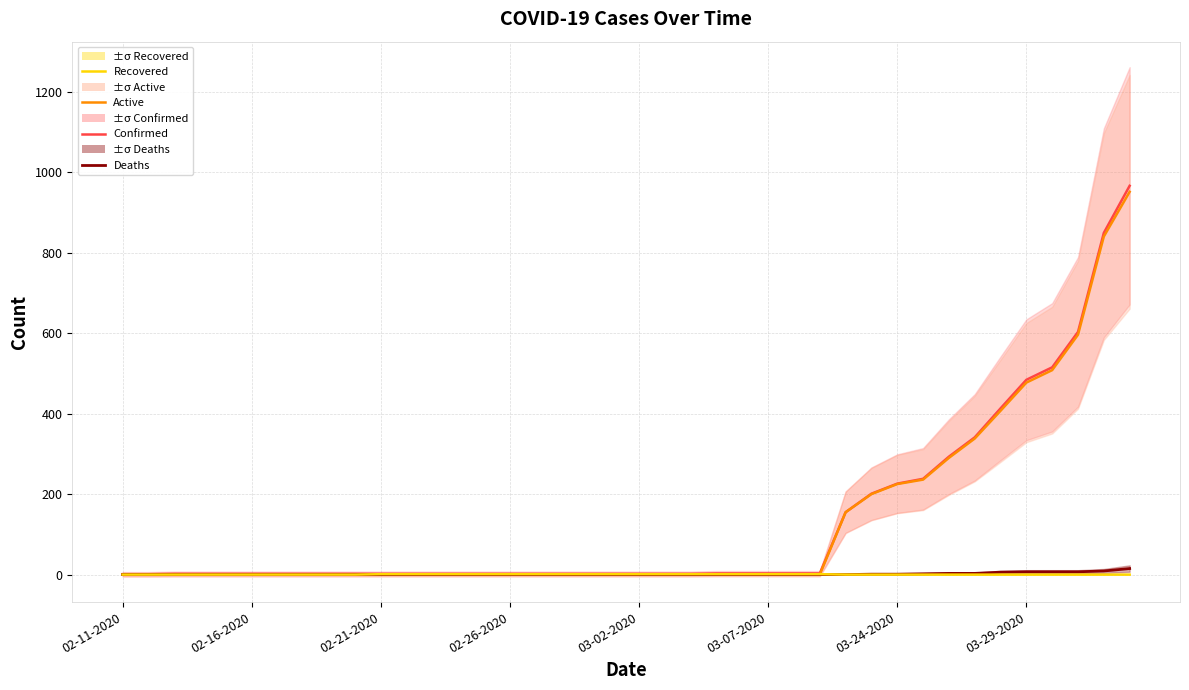

What is the difference between the Confirmed values at 29 and 32?

92